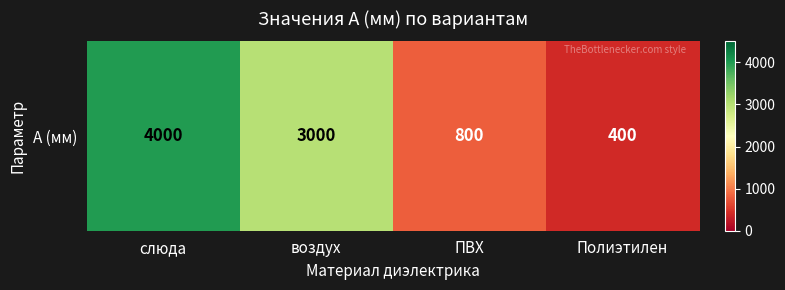

The value at Полиэтилен is 400. True or false?

True